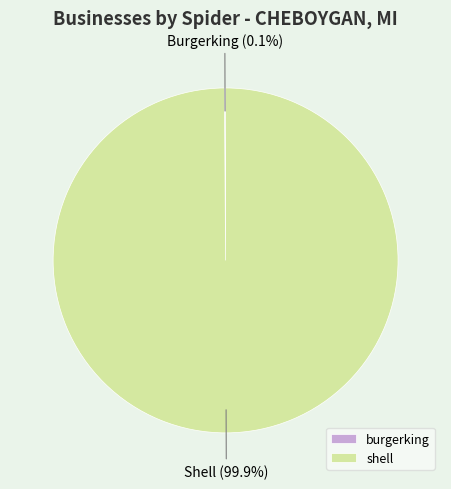

Which category has the biggest portion of the pie?

shell